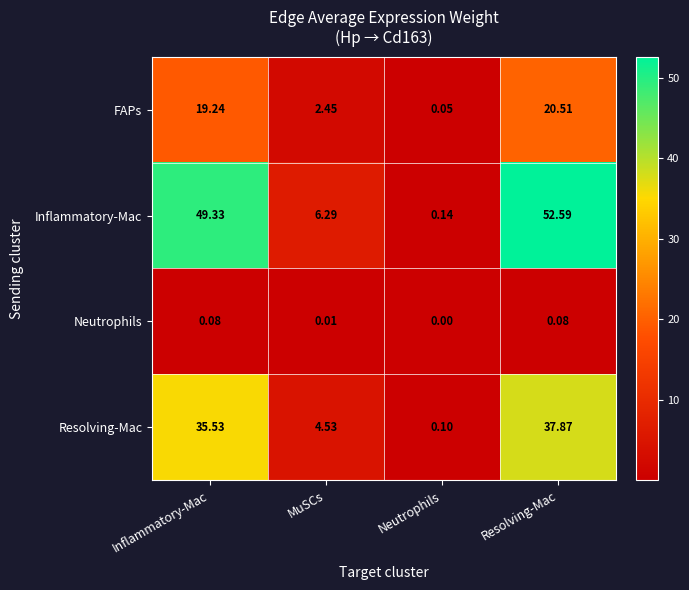

Which category has the highest value in the FAPs series?

Resolving-Mac